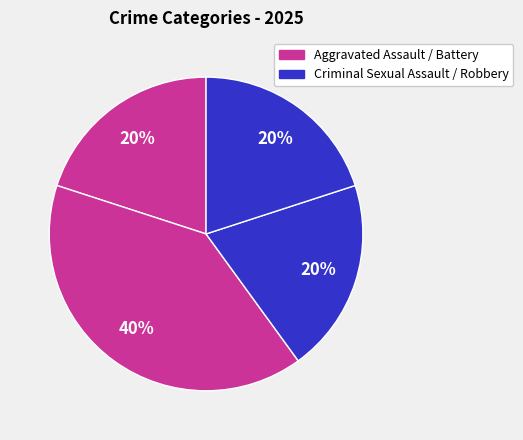

What is the largest slice in the pie chart?

Aggravated Battery